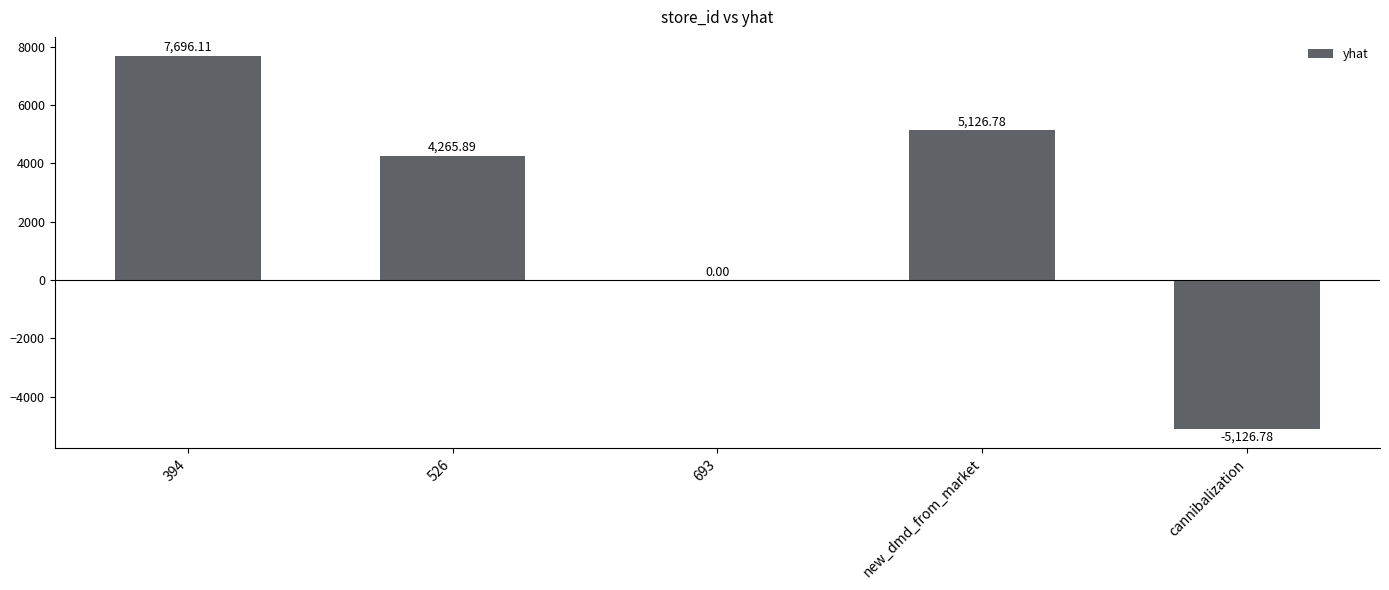

At which label does the data first exceed 4265?

394